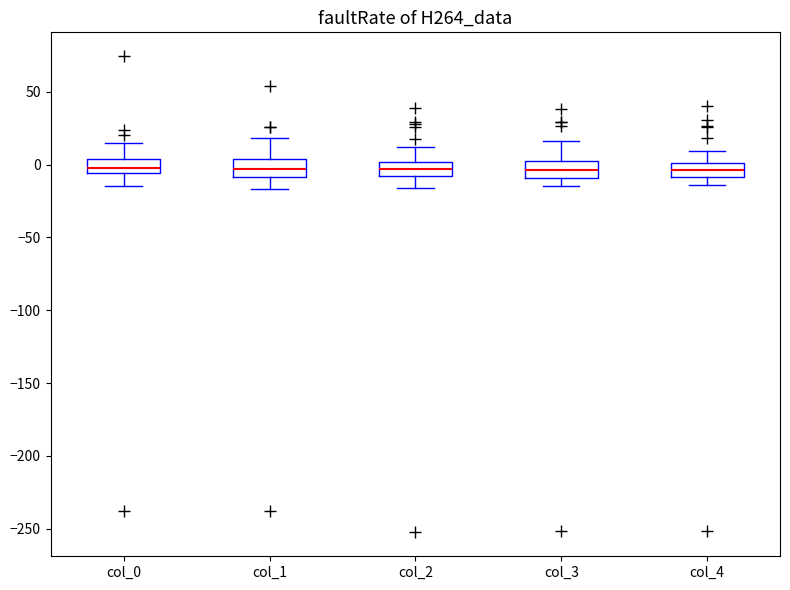

Reading left to right, transcribe this box plot: for each box, give where its median line is, the range the box spans, and where its two whiskers end, as read against the y-axis. The values are not printed on the chart, so give them approximately, as read against the axis.

col_0: median 0, box -5 to 5, whiskers -15 to 15
col_1: median -5, box -10 to 5, whiskers -15 to 20
col_2: median -5, box -10 to 0, whiskers -15 to 10
col_3: median -5, box -10 to 0, whiskers -15 to 15
col_4: median -5, box -10 to 0, whiskers -15 to 10